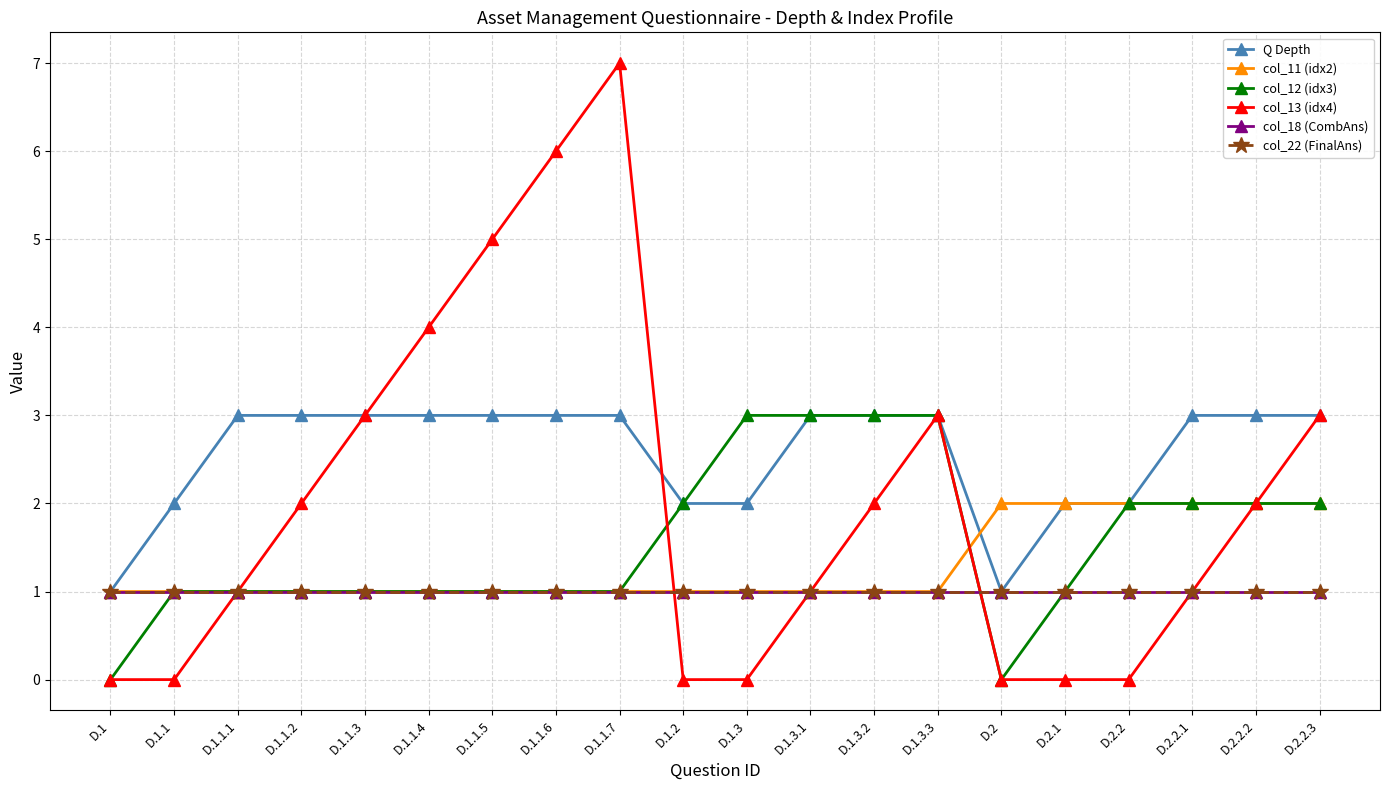

Reading right to left, what are all the values shown in this chart?

Q Depth: 3	3	3	2	2	1	3	3	3	2	2	3	3	3	3	3	3	3	2	1
col_11 (idx2): 2	2	2	2	2	2	1	1	1	1	1	1	1	1	1	1	1	1	1	1
col_12 (idx3): 2	2	2	2	1	0	3	3	3	3	2	1	1	1	1	1	1	1	1	0
col_13 (idx4): 3	2	1	0	0	0	3	2	1	0	0	7	6	5	4	3	2	1	0	0
col_18 (CombAns): 1	1	1	1	1	1	1	1	1	1	1	1	1	1	1	1	1	1	1	1
col_22 (FinalAns): 1	1	1	1	1	1	1	1	1	1	1	1	1	1	1	1	1	1	1	1